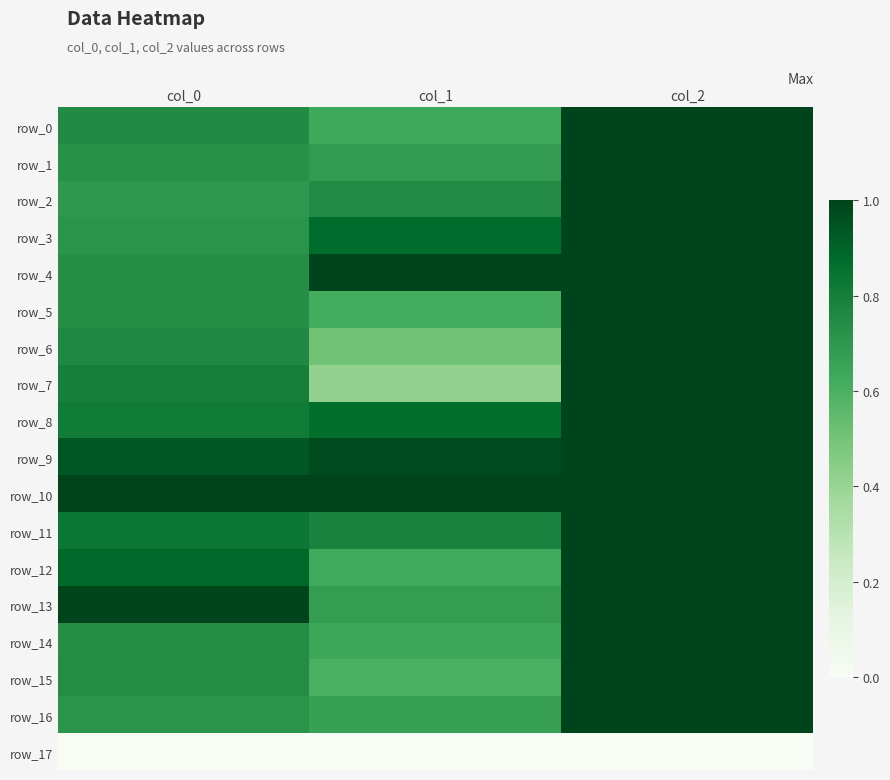

Where is row_3 nearest to the value 0?

col_0